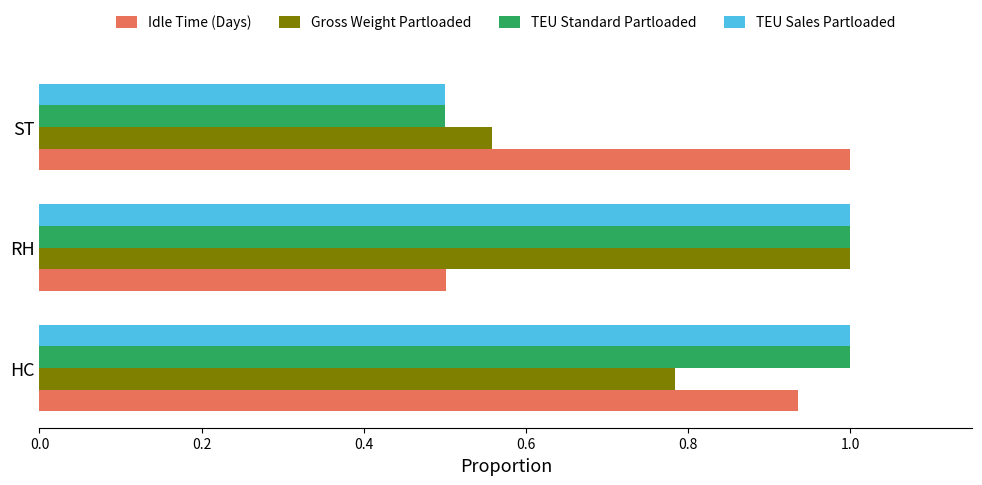

What is the sum of all Idle Time (Days) values?

2.4